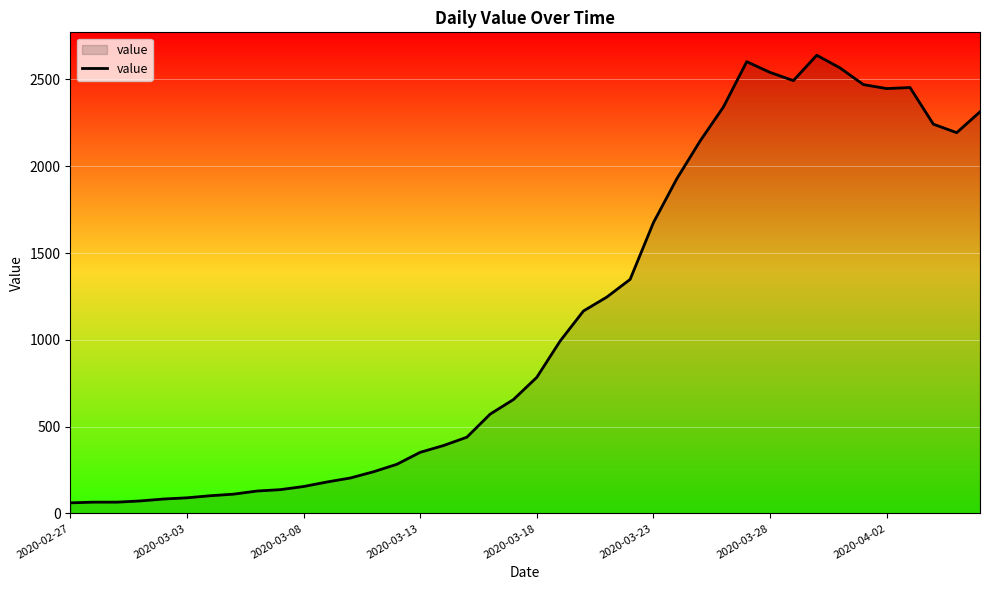

What is the difference between the maximum and minimum values?

2578